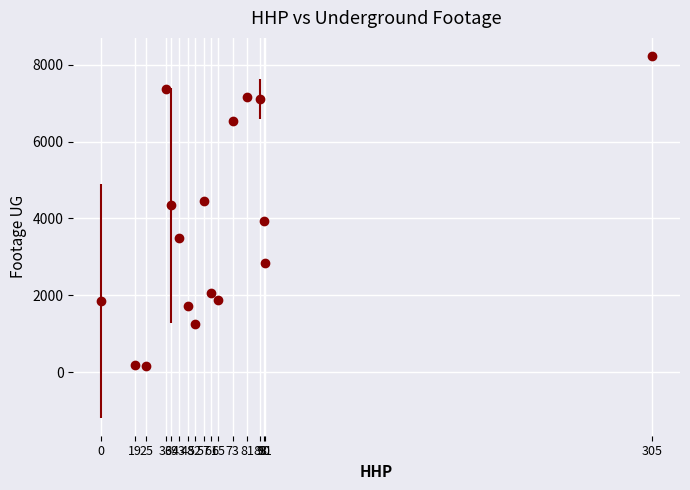

How many interior local valleys (lower than both neighbors) does the data have?

4